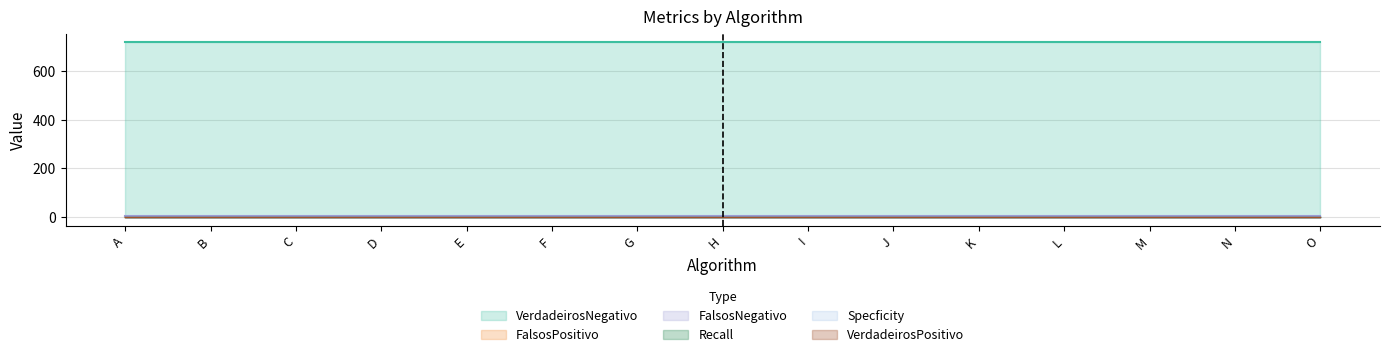

What is the sum of all VerdadeirosNegativo values?

10770.0